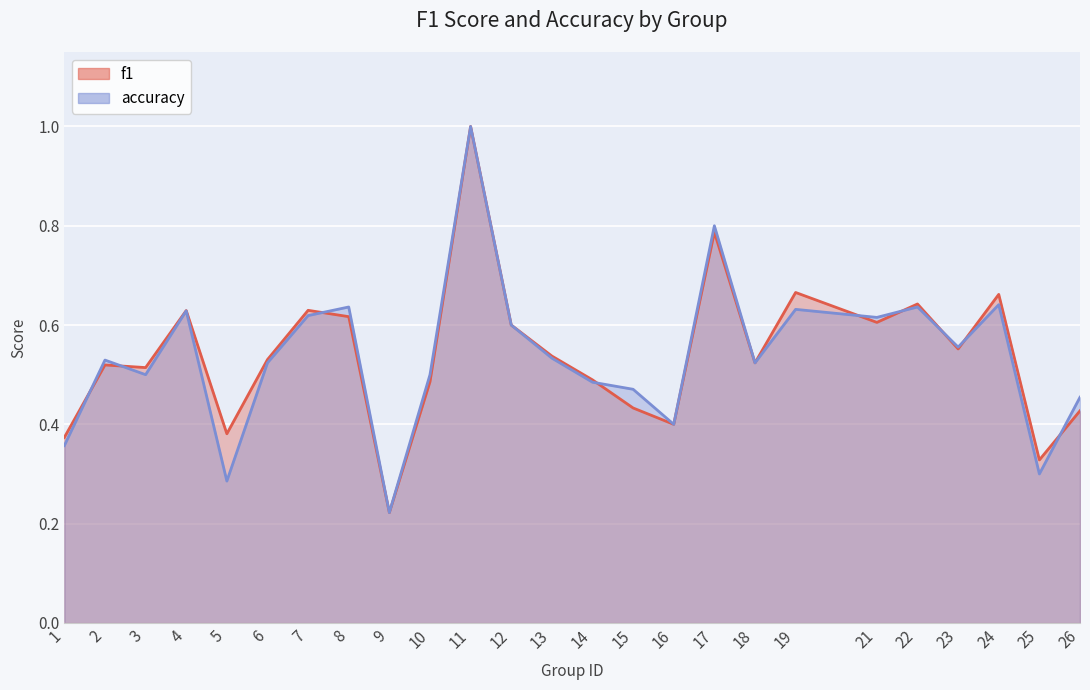

The value of accuracy at 5 is 0.3. True or false?

True